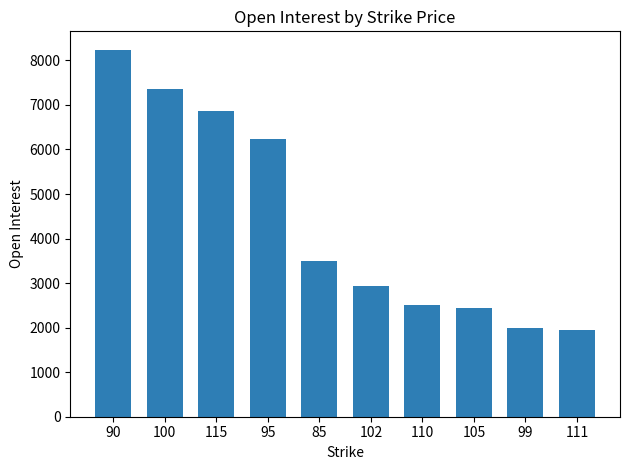

Reading left to right, transcribe all the data shown in this chart.

90=8240	100=7356	115=6862	95=6232	85=3492	102=2935	110=2516	105=2448	99=1986	111=1946